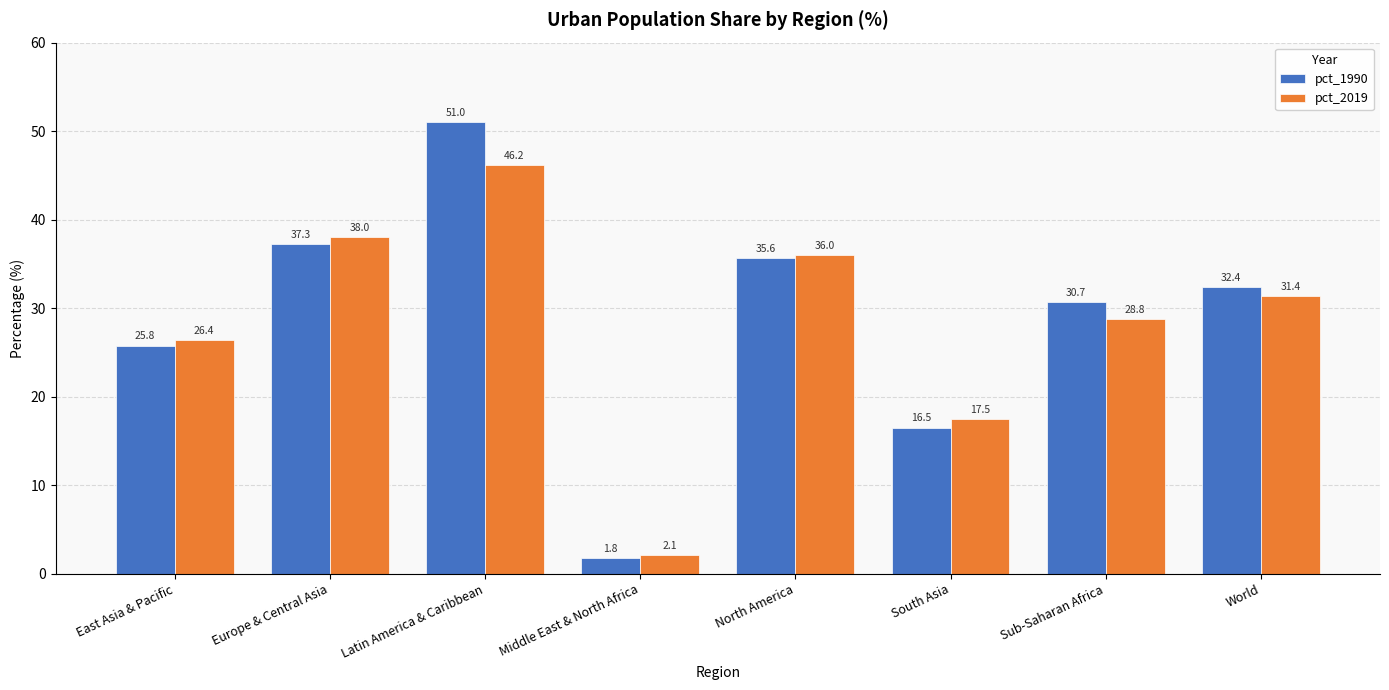

Which category has the highest value in the pct_2019 series?

Latin America & Caribbean